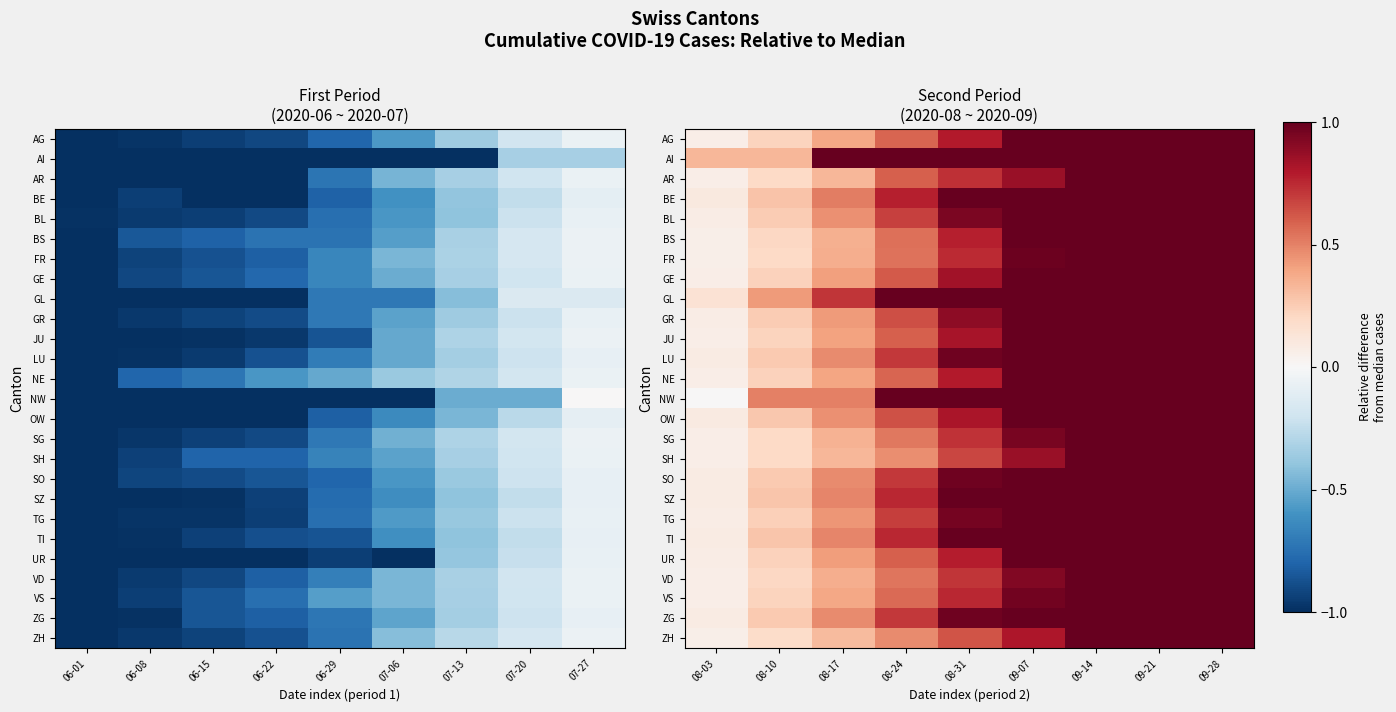

What is the sum of all AI values?

7.7